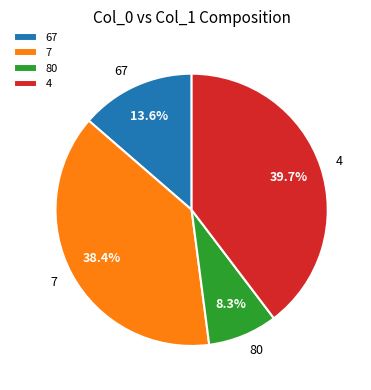

To the nearest percent, what is the average slice percentage?

25%